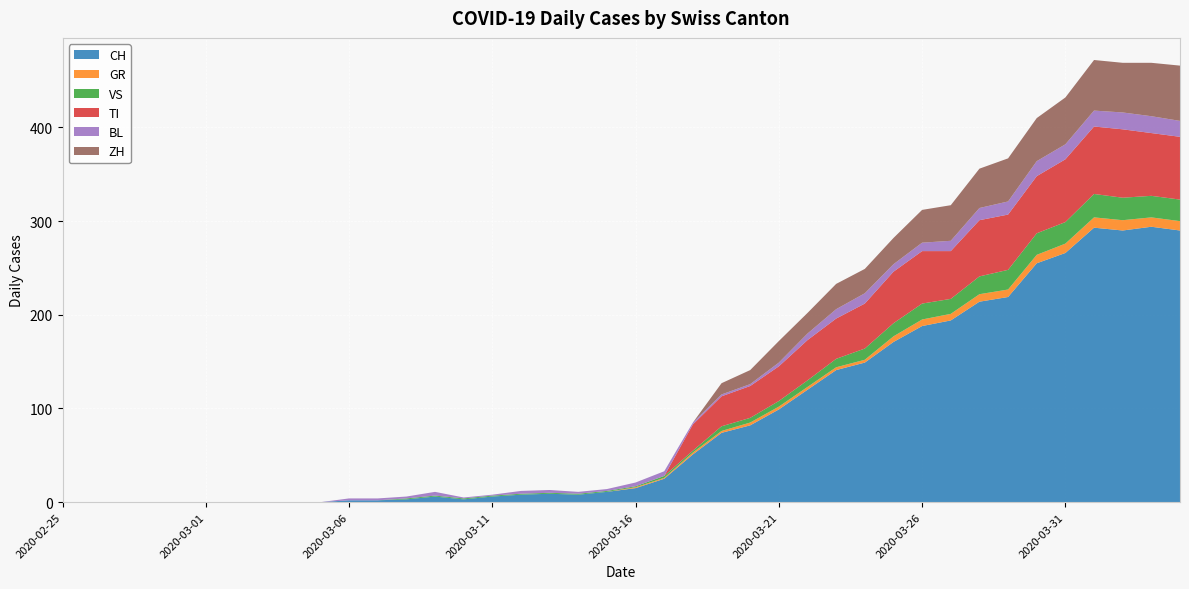

Reading left to right, list all the values displayed in this chart.

CH: 0	0	0	0	0	0	0	0	0	0	2	2	3	6	3	6	8	9	8	11	15	25	51	74	82	99	120	141	149	171	188	194	214	219	255	266	293	290	294	290
GR: 0	0	0	0	0	0	0	0	0	0	0	0	0	0	0	0	0	0	0	0	1	1	2	2	3	3	3	3	3	6	7	7	8	8	9	10	11	11	10	10
VS: 0	0	0	0	0	0	0	0	0	0	0	0	1	1	1	1	1	1	1	1	1	2	2	5	5	6	7	9	12	14	17	16	19	21	23	23	25	24	23	23
TI: 0	0	0	0	0	0	0	0	0	0	0	0	0	0	0	0	0	0	0	0	0	0	28	32	34	37	43	43	48	55	56	51	60	59	61	67	72	73	67	67
BL: 0	0	0	0	0	0	0	0	0	0	2	2	2	4	1	1	3	3	2	2	4	5	2	2	2	4	7	10	11	8	9	11	13	14	16	16	17	18	18	17
ZH: 0	0	0	0	0	0	0	0	0	0	0	0	0	0	0	0	0	0	0	0	0	0	0	12	15	23	22	27	26	28	35	38	42	46	46	50	54	53	57	59